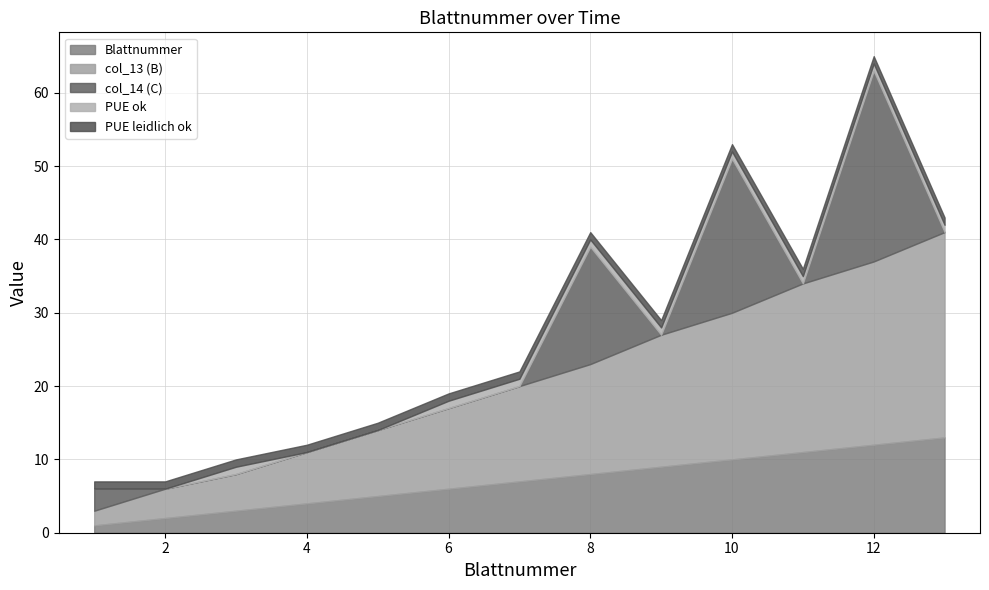

How many interior local peaks does the PUE ok series have?

1